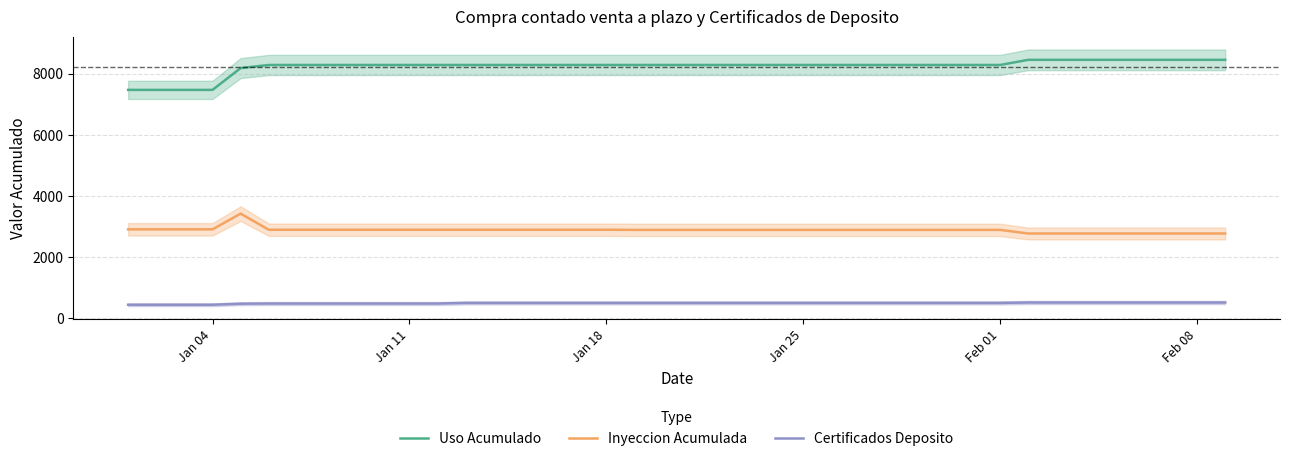

True or false: Inyeccion Acumulada and Certificados Deposito cross at least once.

False